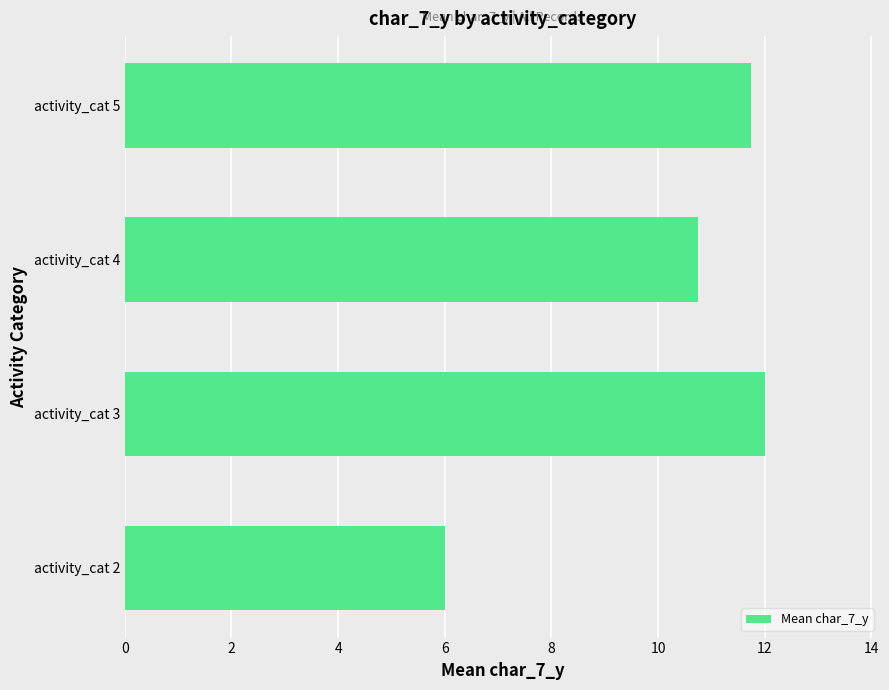

Does the chart contain stacked bars?

No